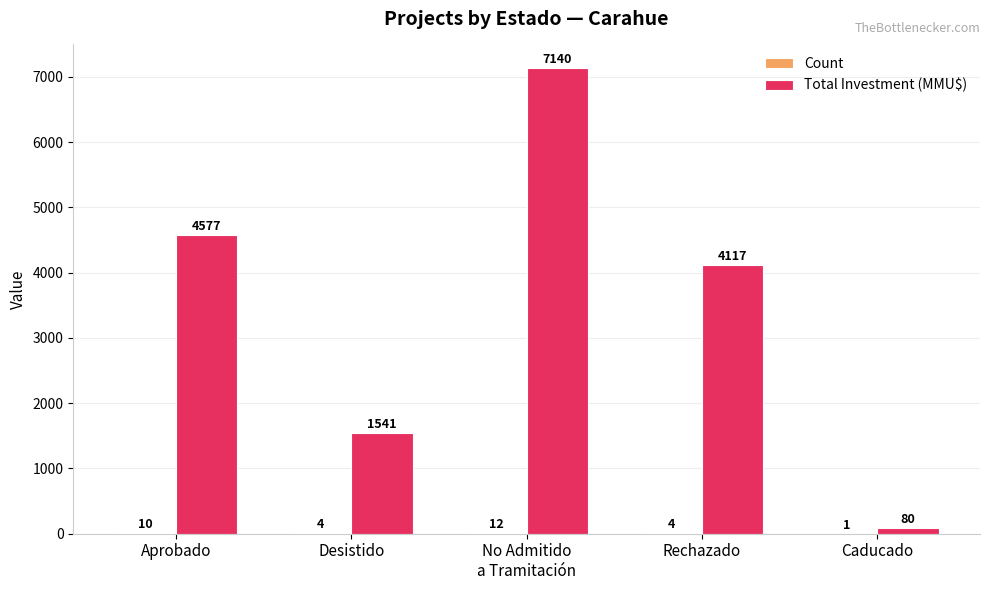

Where is Total Investment (MMU$) nearest to the value 3610?

Rechazado